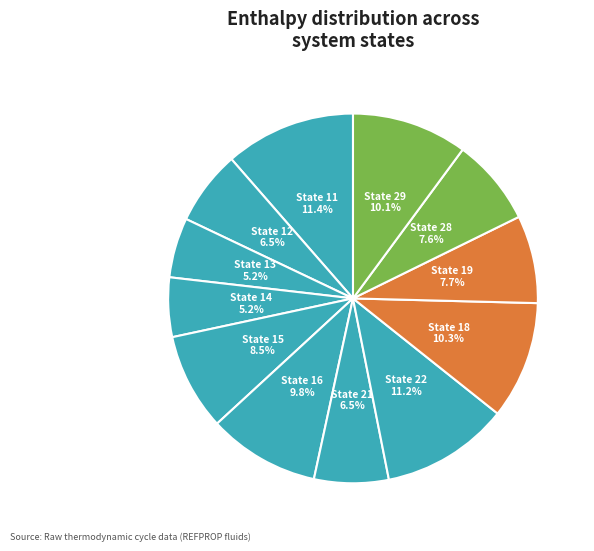

Between State 28 and State 18, which is larger?

State 18